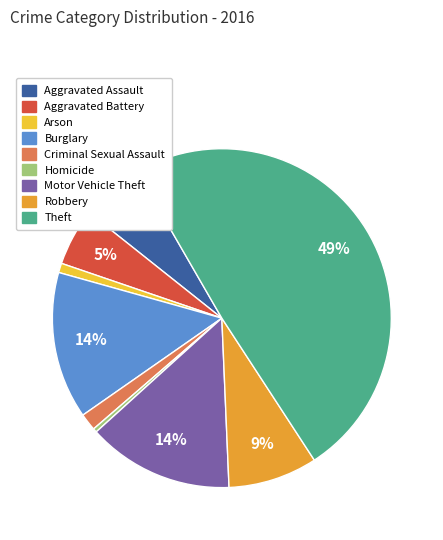

Which has a higher value, Criminal Sexual Assault or Homicide?

Criminal Sexual Assault